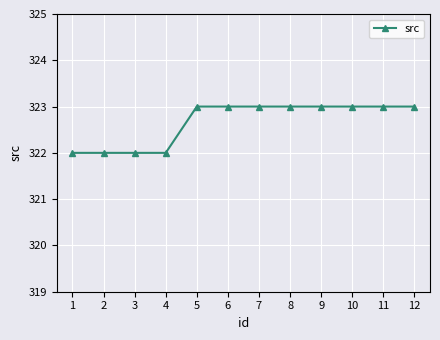

Reading left to right, list all the values displayed in this chart.

322	322	322	322	323	323	323	323	323	323	323	323